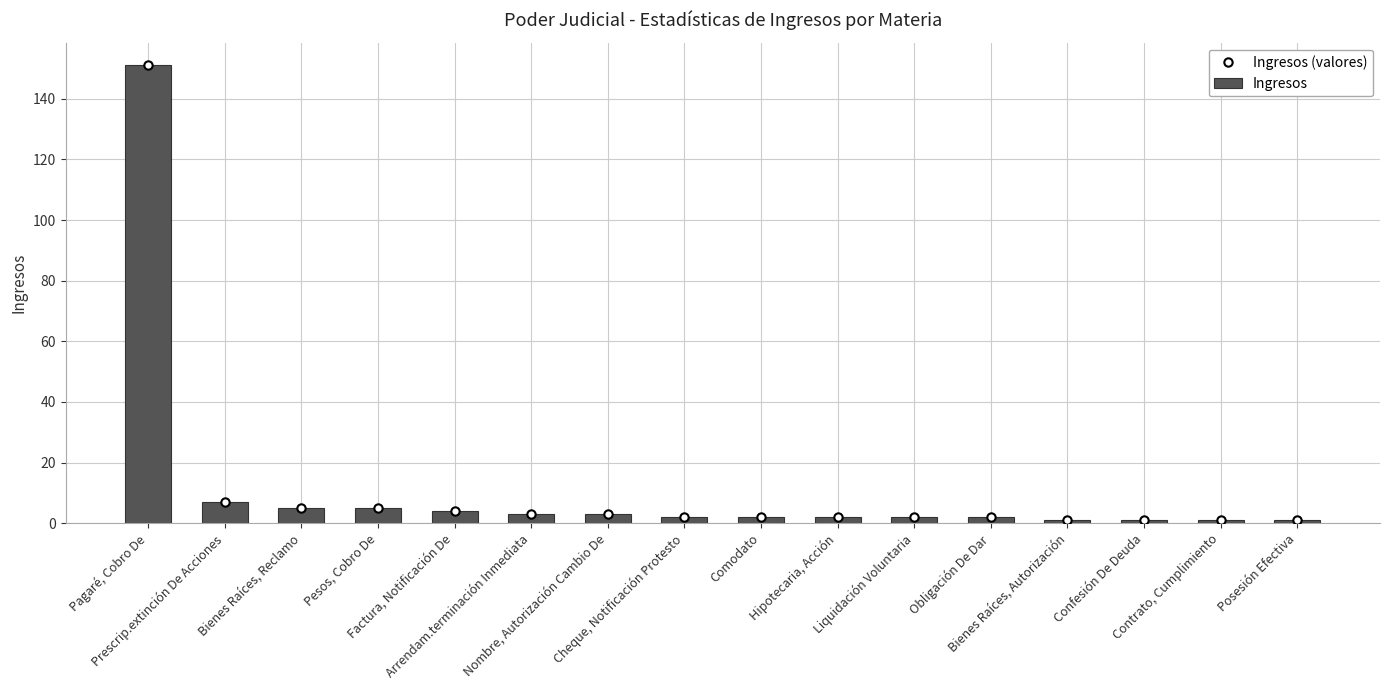

What is the value of the Ingresos bar at the 1st from the left?

151